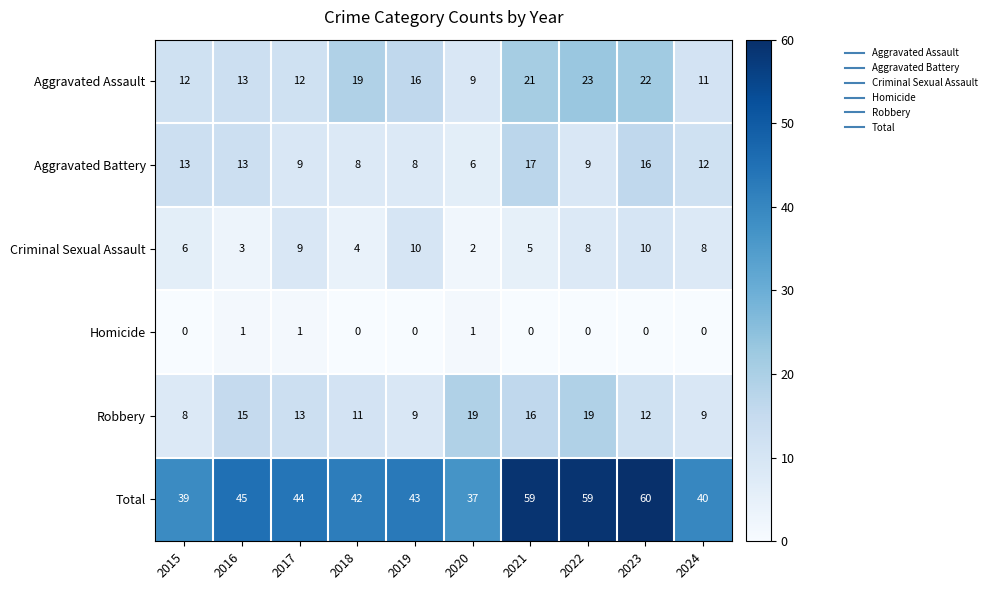

Which series has the widest spread of values?

Total